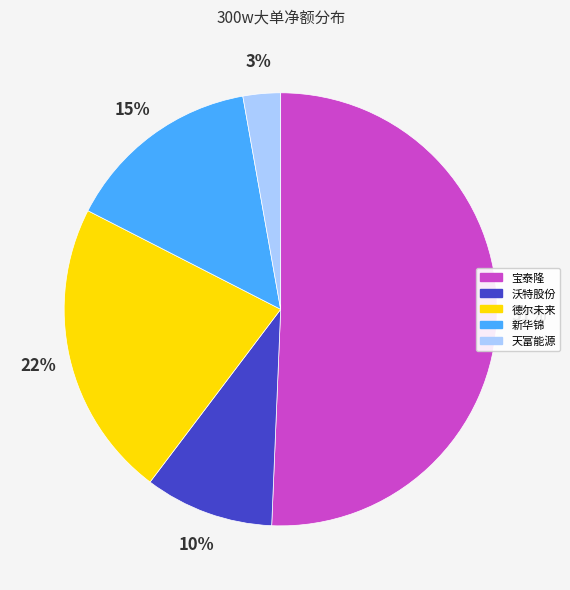

Is there any slice that represents more than half of the pie?

Yes